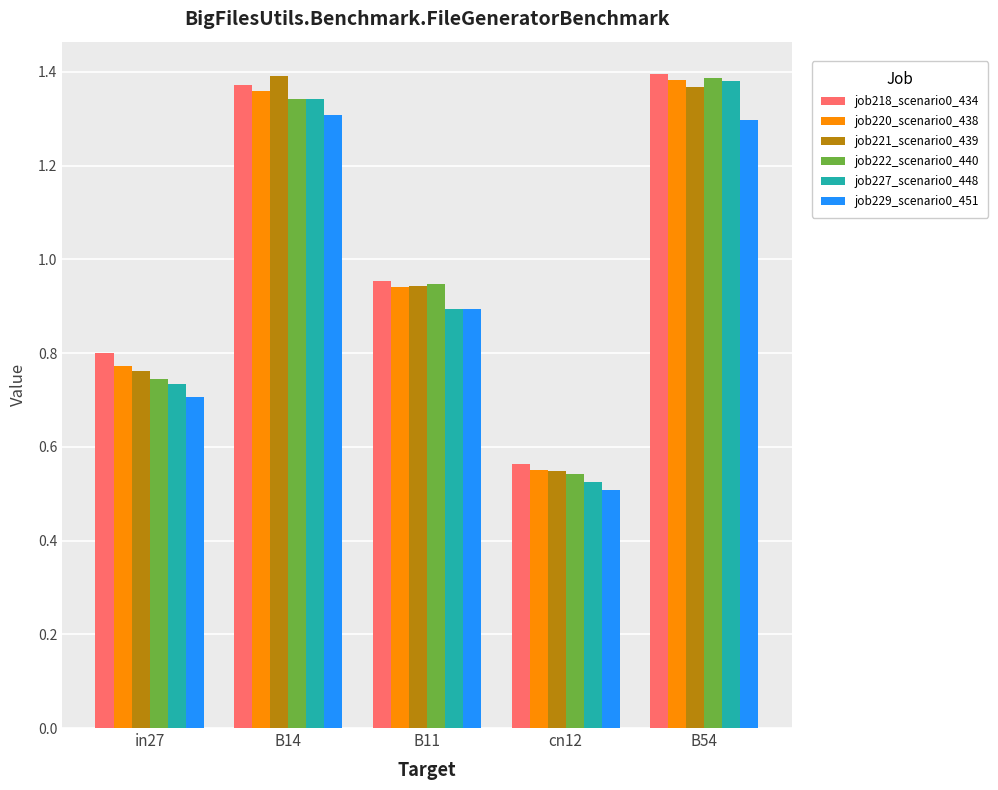

True or false: job221_scenario0_439 has a value of 1.4 at B14.

True